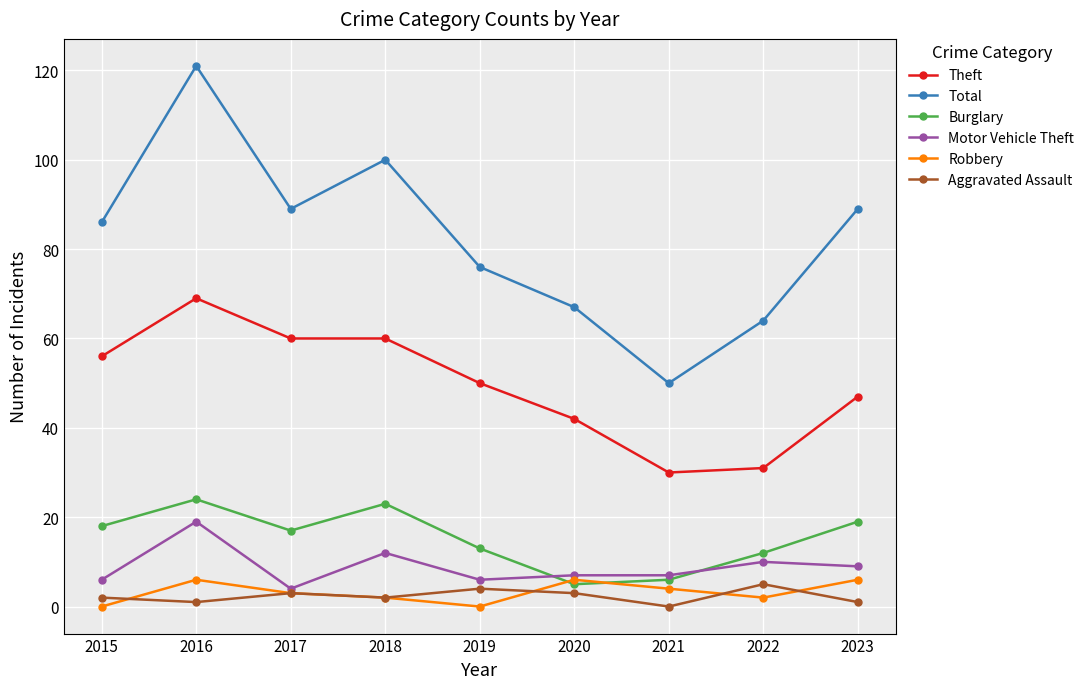

Does the chart display data point markers on the line(s)?

Yes